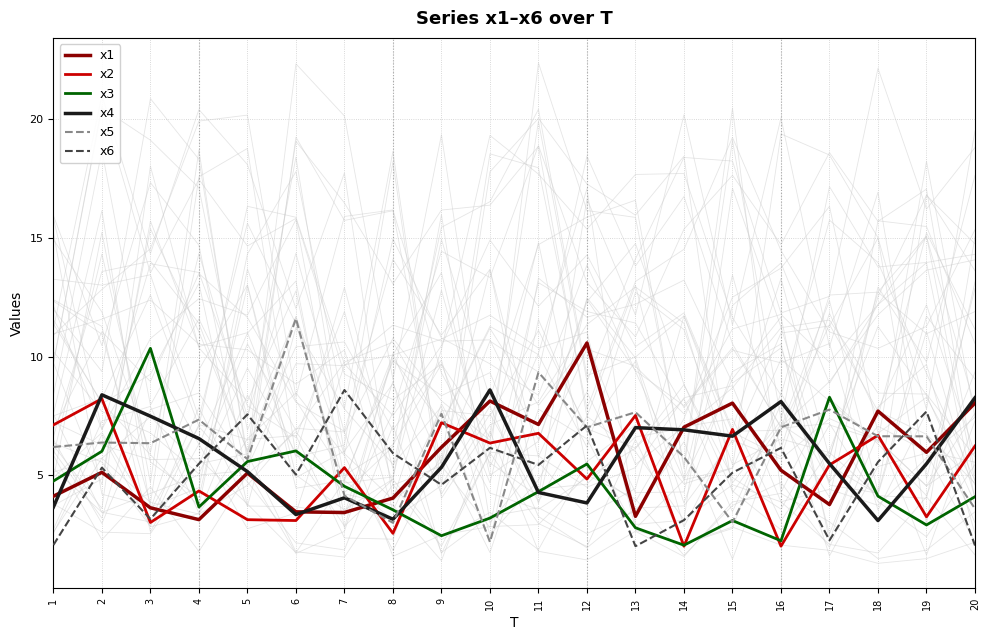

What is the difference between the second highest and minimum values in the x5 series?

7.2